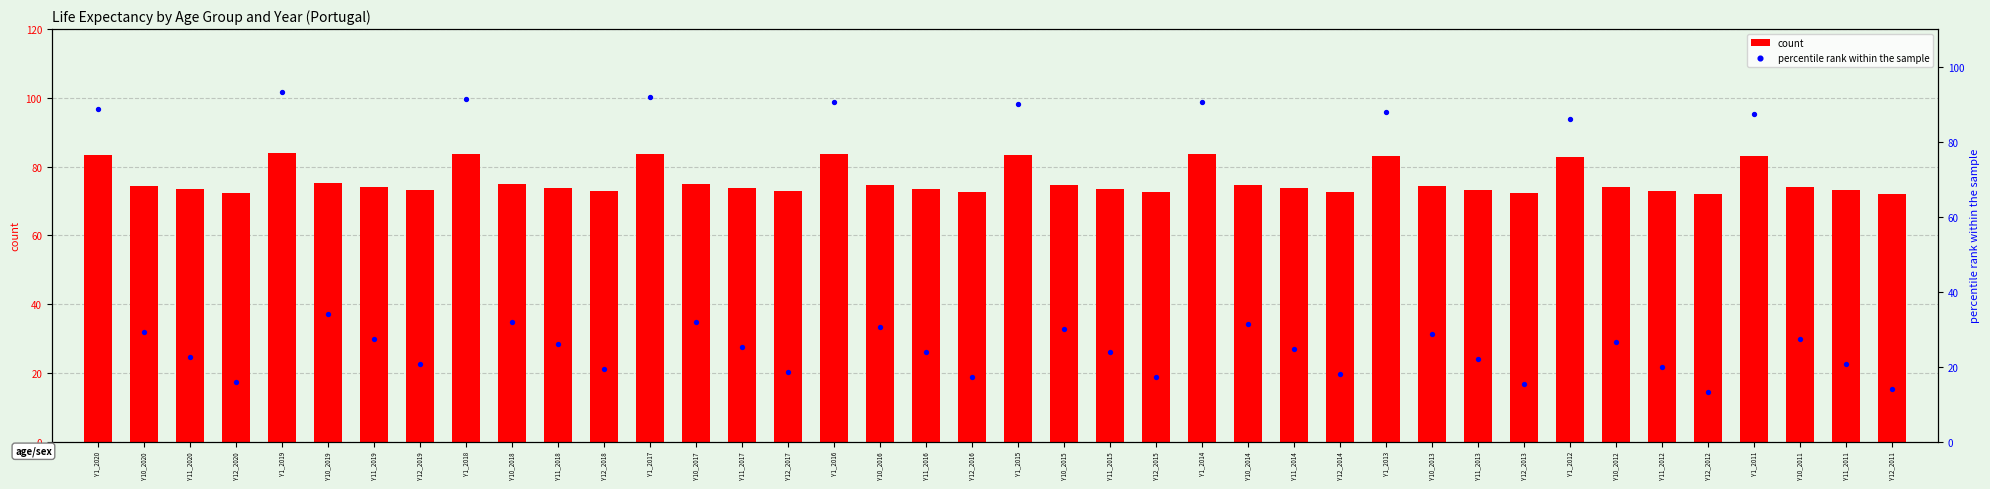

At how many categories does at least one series exceed 77?

10